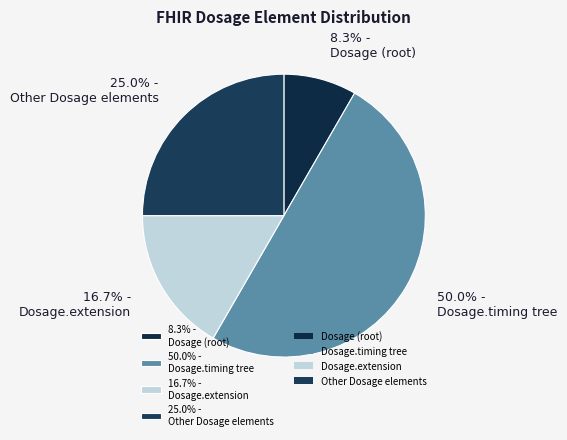

Which has a higher value, 8.3% - Dosage (root) or 50.0% - Dosage.timing tree?

50.0% - Dosage.timing tree